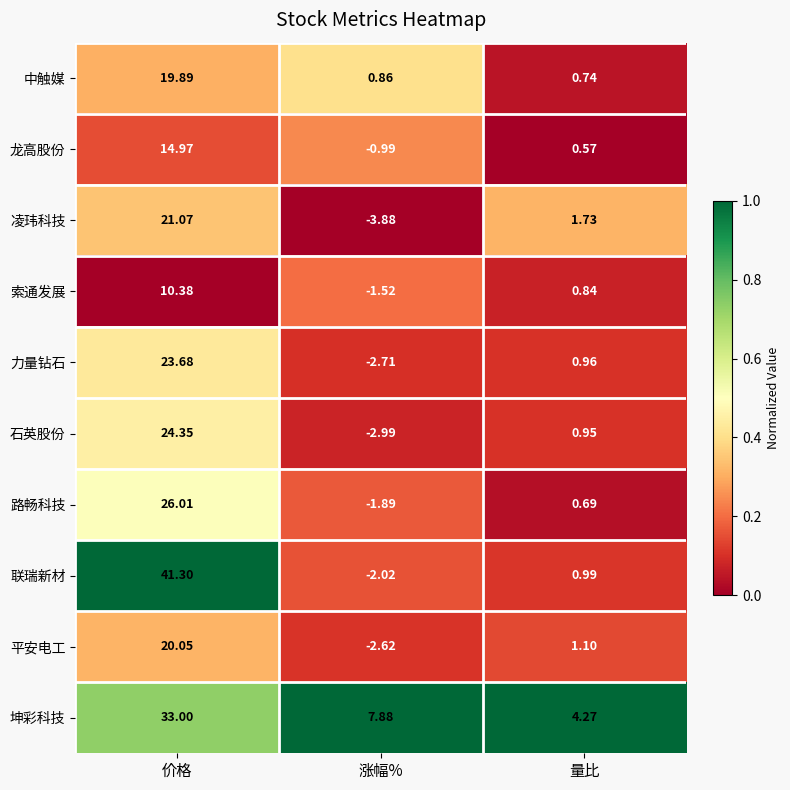

Where does the 平安电工 series first go above 1?

价格